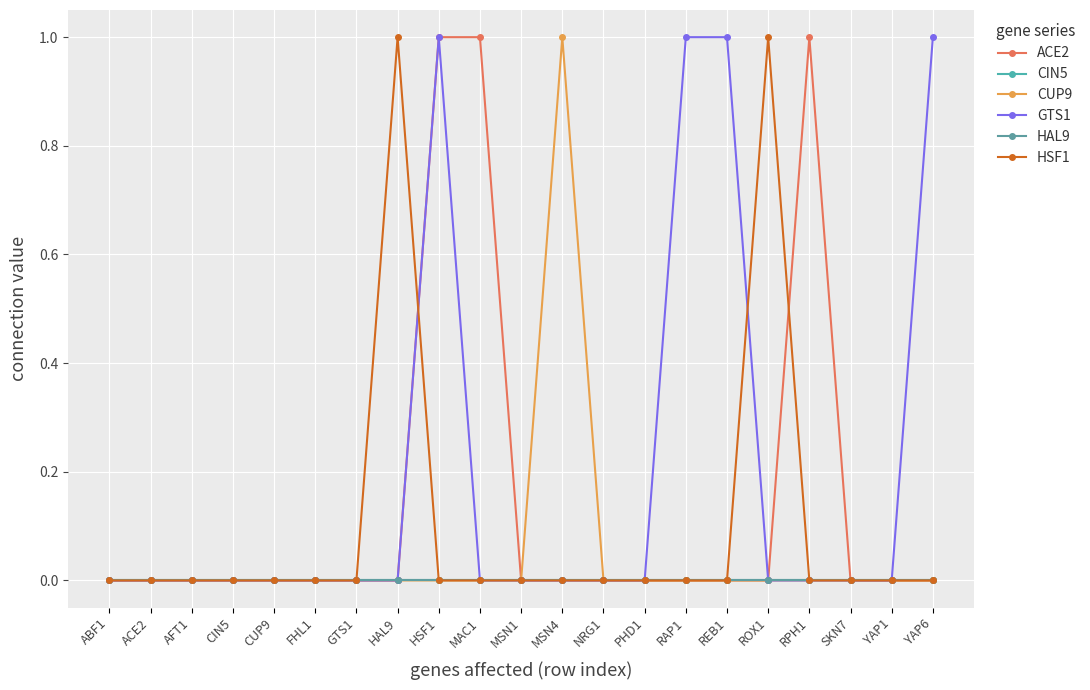

How many lines are shown in the chart?

6